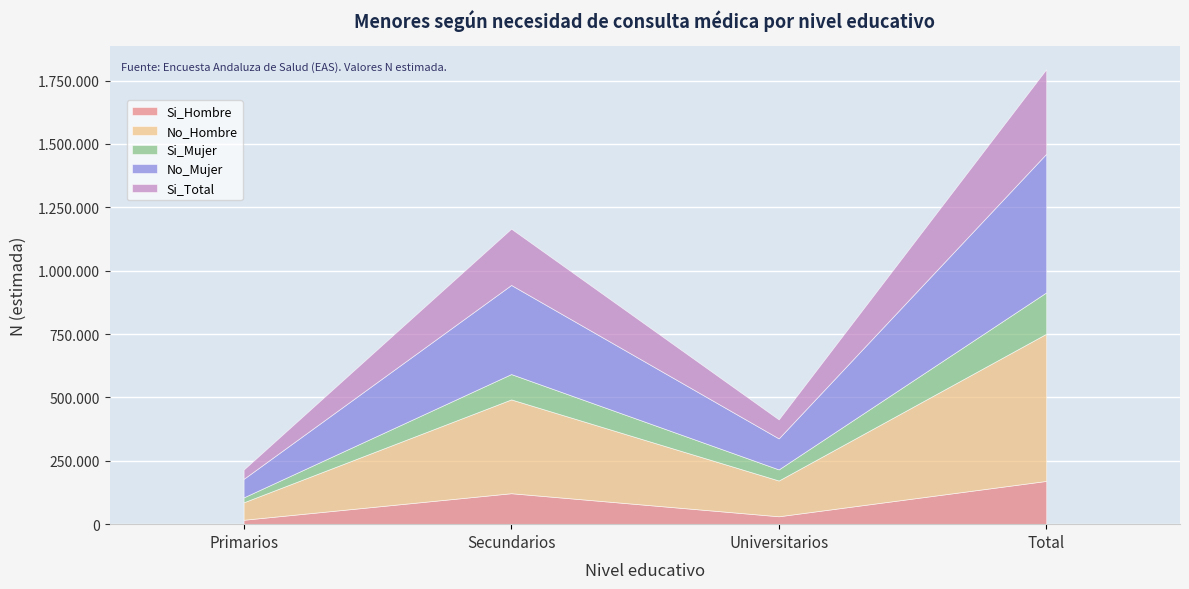

List the series in order of their peak value, highest first.

No_Hombre, No_Mujer, Si_Total, Si_Hombre, Si_Mujer